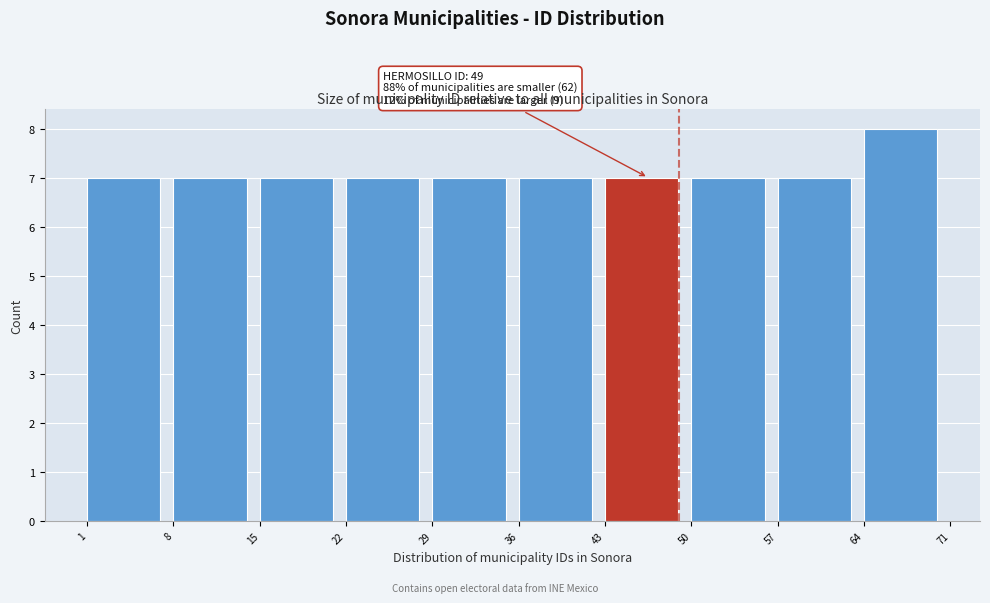

Over which range of the x-axis is the bar tallest?

64 to 71